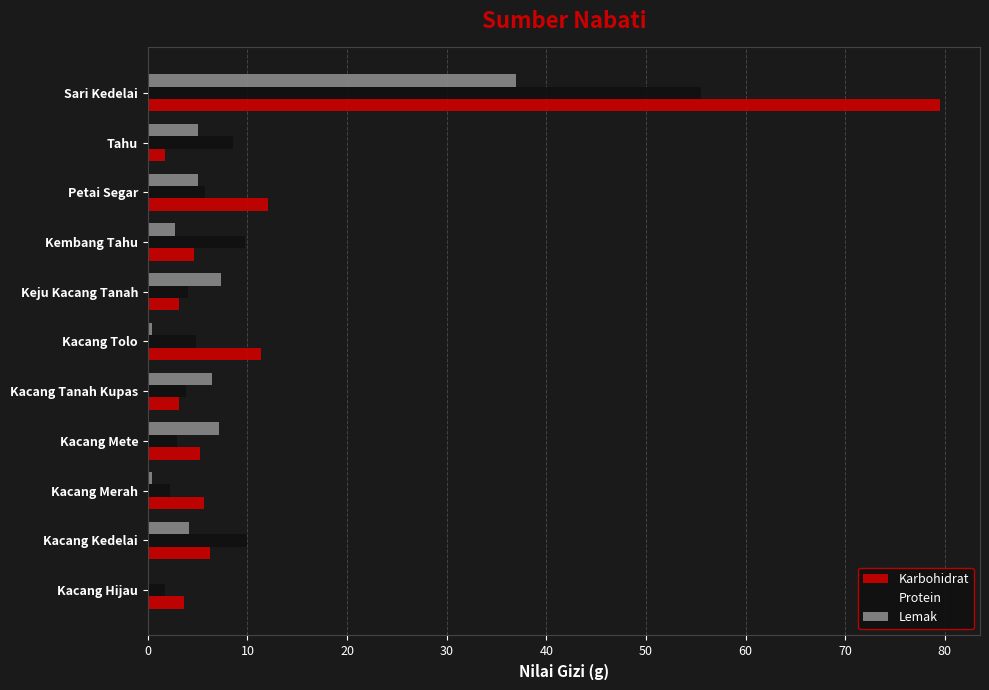

What is the sum of the Protein values at Tahu and Kacang Kedelai?

18.6